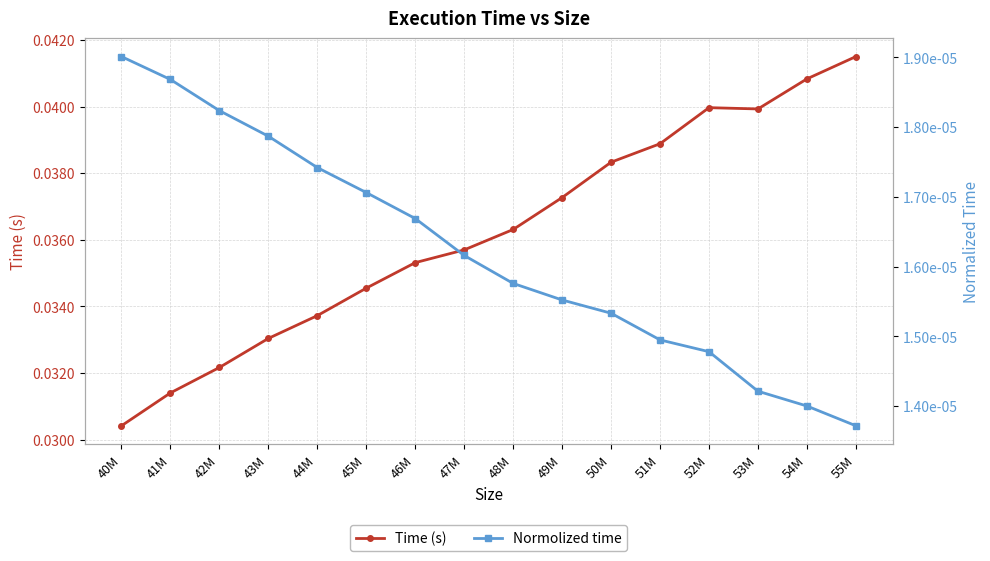

What is the label of the 13th point from the left?

52M